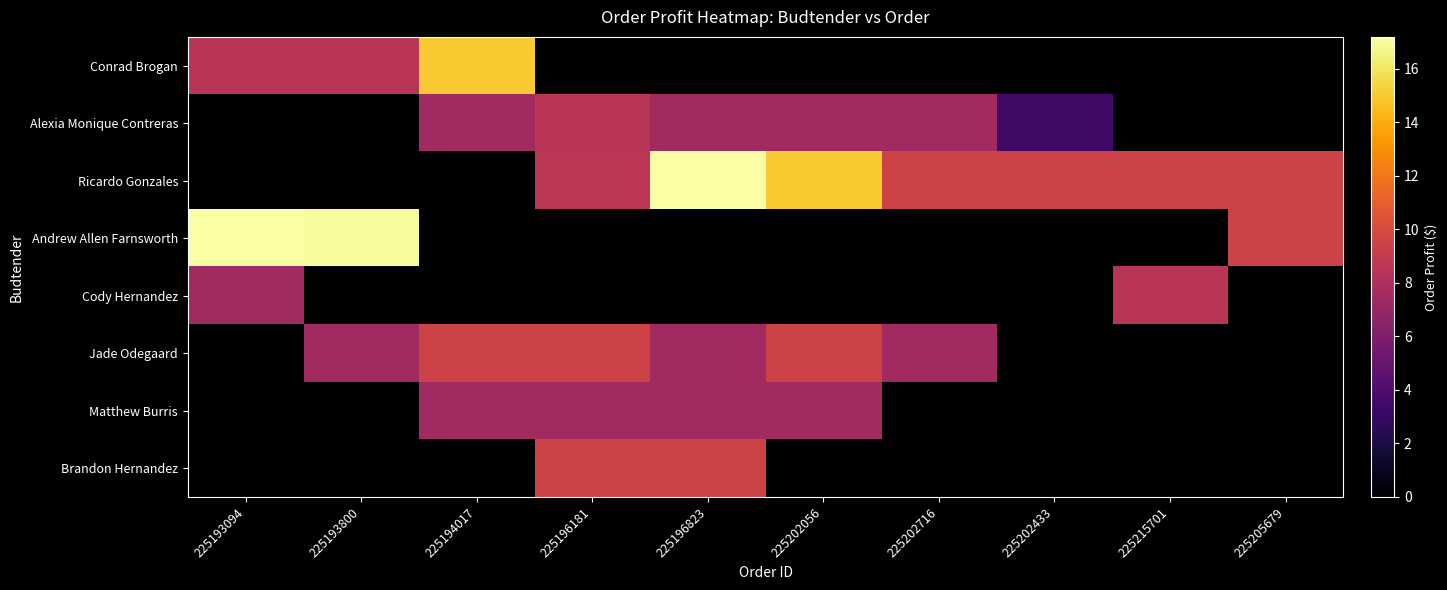

What is the difference between the highest and lowest values at 225202433?

9.5